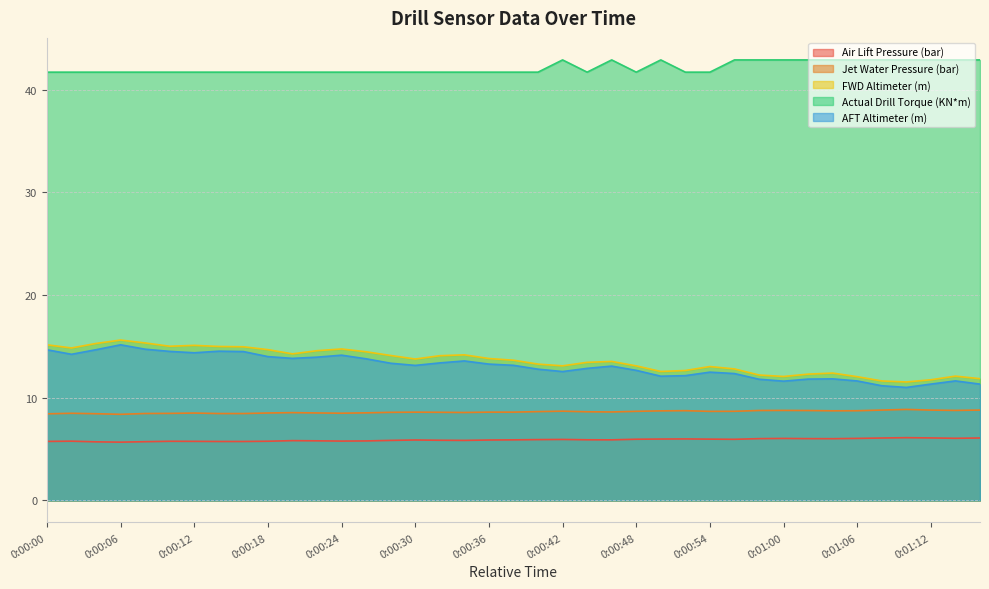

Reading left to right, list all the values displayed in this chart.

Air Lift Pressure (bar): 5.8	5.8	5.7	5.7	5.7	5.8	5.8	5.7	5.7	5.8	5.8	5.8	5.8	5.8	5.9	5.9	5.9	5.9	5.9	5.9	5.9	5.9	5.9	5.9	6.0	6.0	6.0	6.0	6.0	6.0	6.0	6.0	6.0	6.0	6.1	6.1	6.1	6.1	6.1
Jet Water Pressure (bar): 8.4	8.5	8.4	8.4	8.5	8.5	8.5	8.5	8.5	8.5	8.6	8.5	8.5	8.5	8.6	8.6	8.6	8.6	8.6	8.6	8.7	8.7	8.6	8.6	8.7	8.7	8.7	8.7	8.7	8.8	8.8	8.8	8.7	8.7	8.8	8.9	8.8	8.8	8.8
FWD Altimeter (m): 15.2	14.9	15.3	15.6	15.3	15.0	15.1	15.0	15.0	14.7	14.3	14.6	14.8	14.5	14.1	13.8	14.1	14.2	13.8	13.7	13.3	13.1	13.5	13.5	13.1	12.6	12.7	13.0	12.8	12.2	12.1	12.3	12.4	12.1	11.6	11.5	11.8	12.1	11.9
Actual Drill Torque (KN*m): 41.7	41.7	41.7	41.7	41.7	41.7	41.7	41.7	41.7	41.7	41.7	41.7	41.7	41.7	41.7	41.7	41.7	41.7	41.7	41.7	41.7	42.9	41.7	42.9	41.7	42.9	41.7	41.7	42.9	42.9	42.9	42.9	42.9	42.9	42.9	42.9	42.9	42.9	42.9
AFT Altimeter (m): 14.7	14.2	14.7	15.2	14.7	14.5	14.4	14.5	14.5	14.0	13.8	14.0	14.2	13.8	13.4	13.2	13.4	13.6	13.3	13.2	12.8	12.6	12.9	13.1	12.7	12.1	12.2	12.5	12.4	11.8	11.6	11.8	11.8	11.6	11.2	11.0	11.3	11.6	11.3